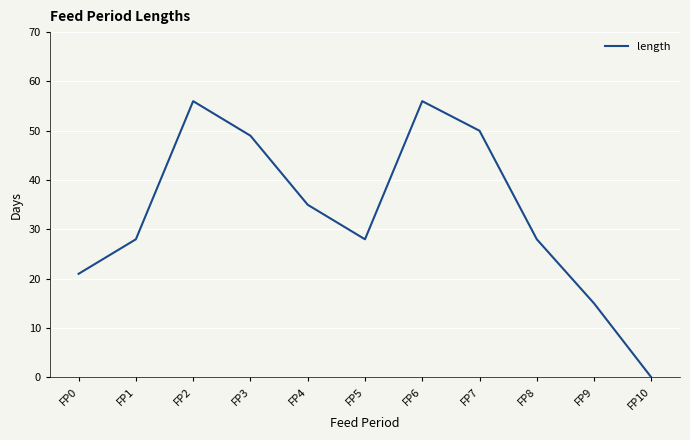

How many categories are shown in the chart?

11